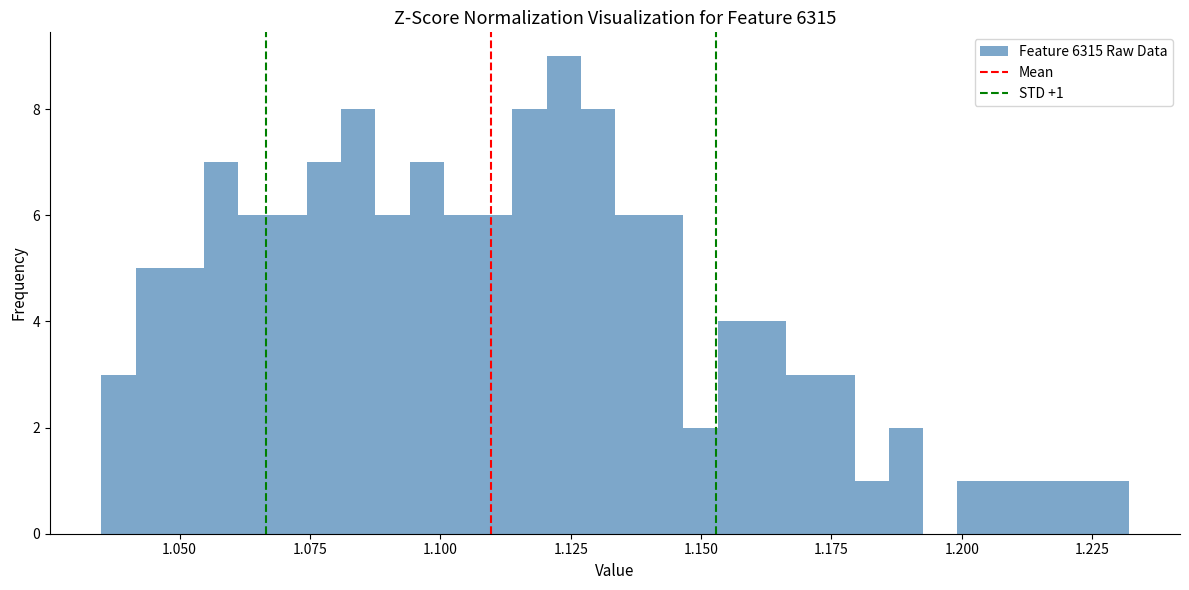

Read against the x-axis, roughly where is the centre of the tallest bar?

1.125